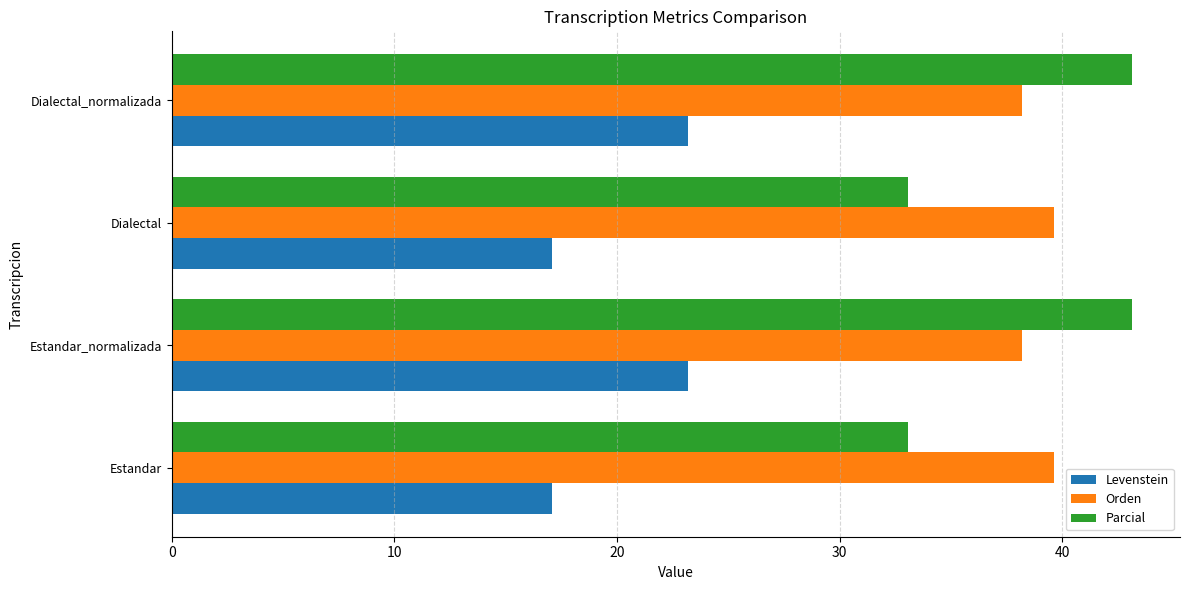

What is the greatest value displayed?

43.1